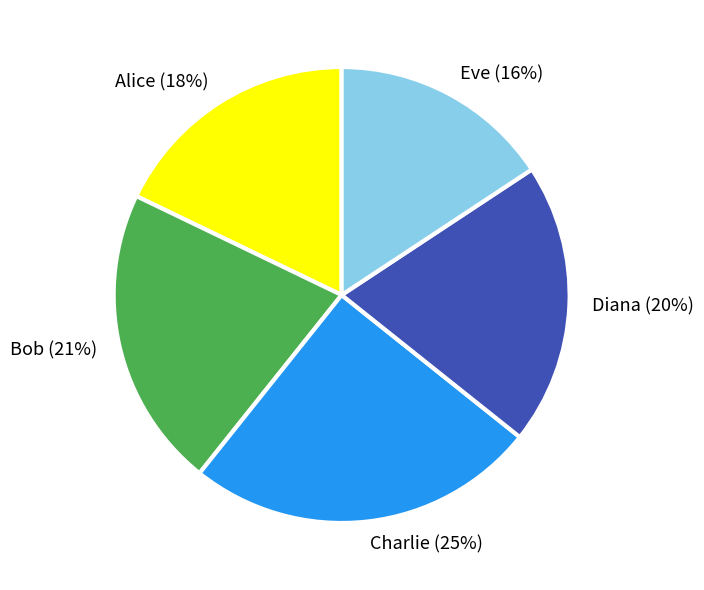

True or false: Bob accounts for 11% of the total.

False